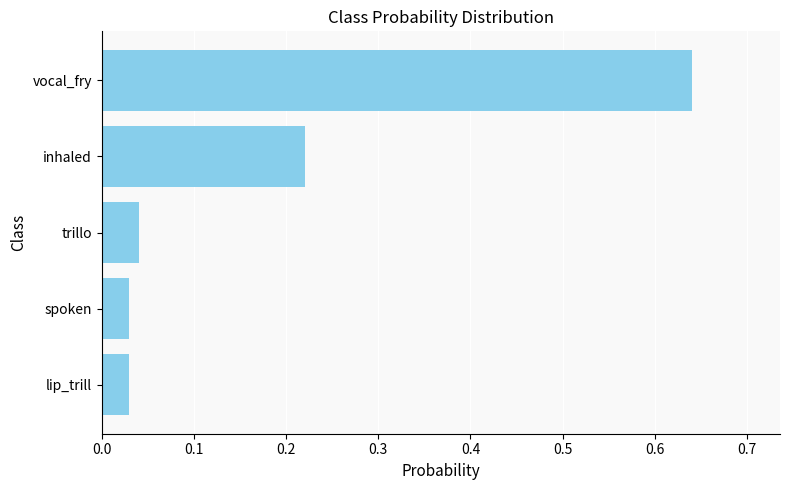

Is it true that the value at vocal_fry is 0.9?

False